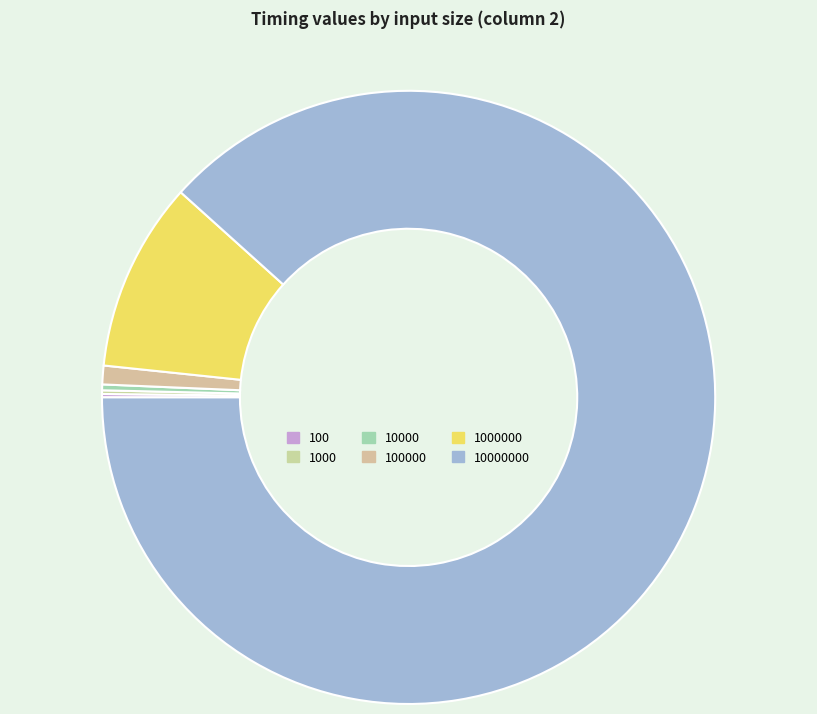

What percentage do 10000 and 100000 together represent?

1.3%